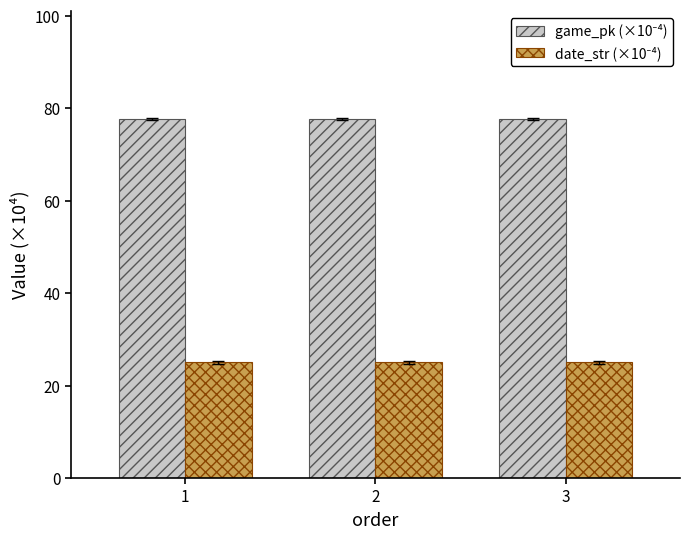

What is the total value across all series at 2?

102.8